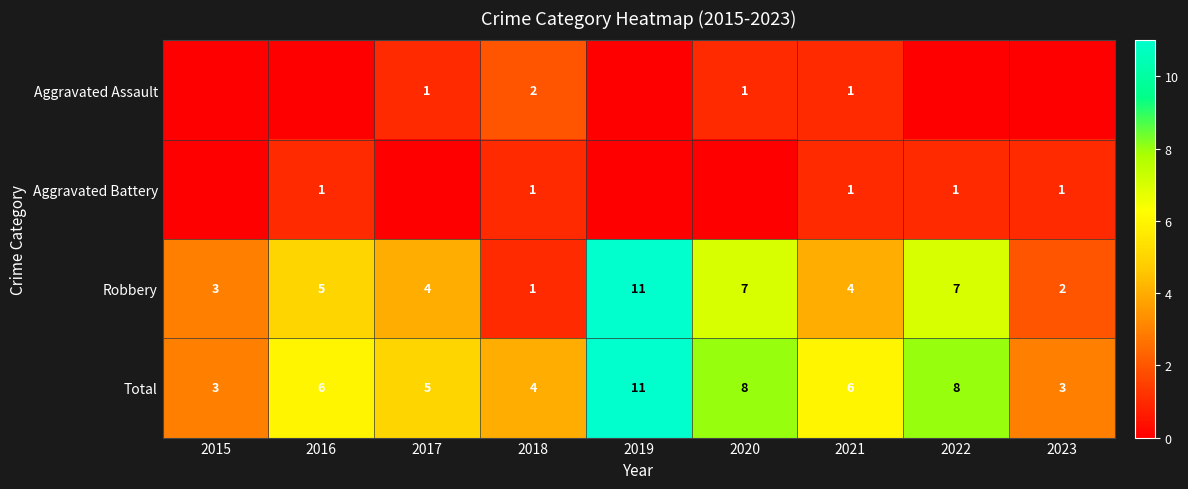

Count the Total values in the range 4 to 8.

6